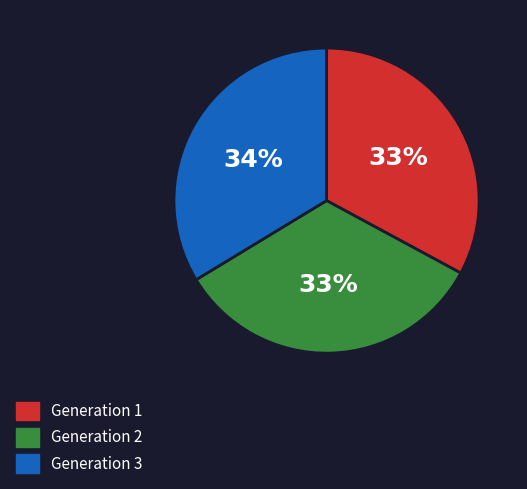

Combined, do Generation 2 and Generation 1 account for over 50%?

Yes